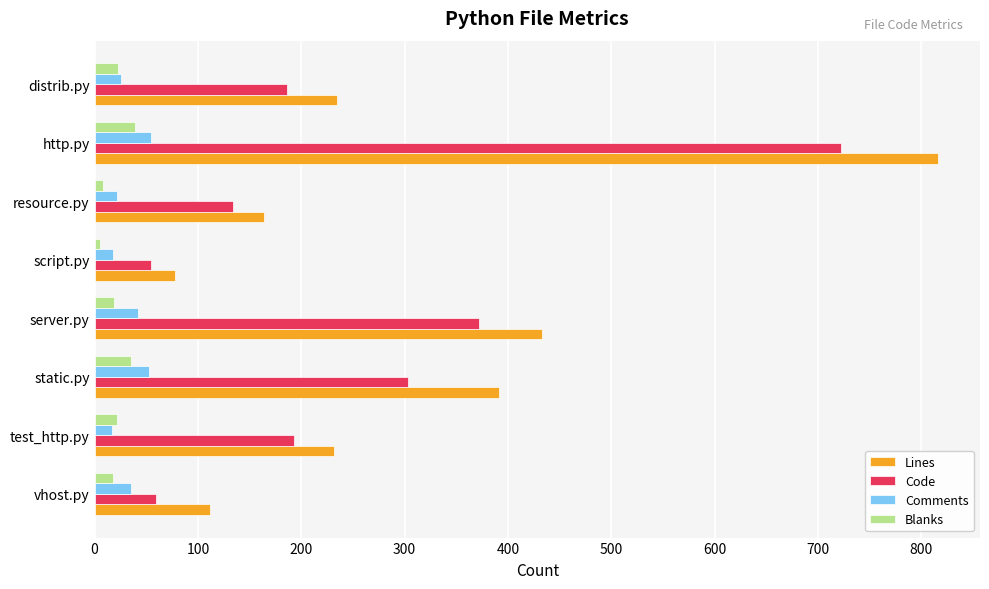

What is the difference between the maximum and minimum values in the Blanks series?

34